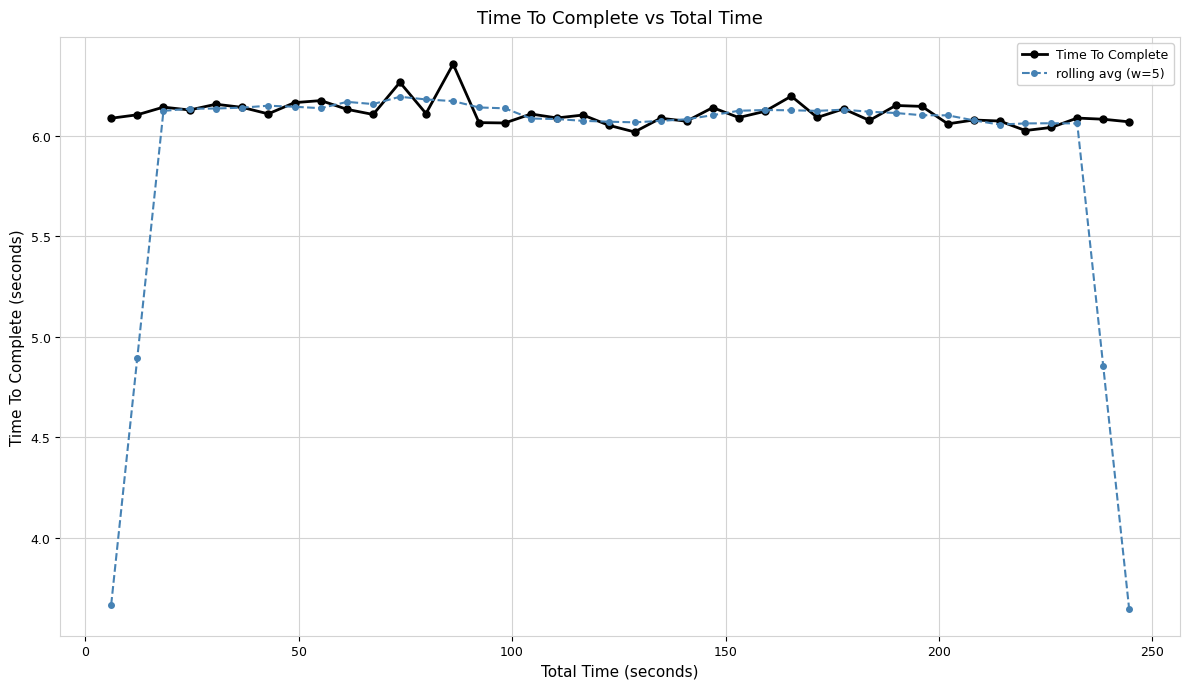

True or false: rolling avg (w=5) has more than 2 points higher than both neighbors.

True